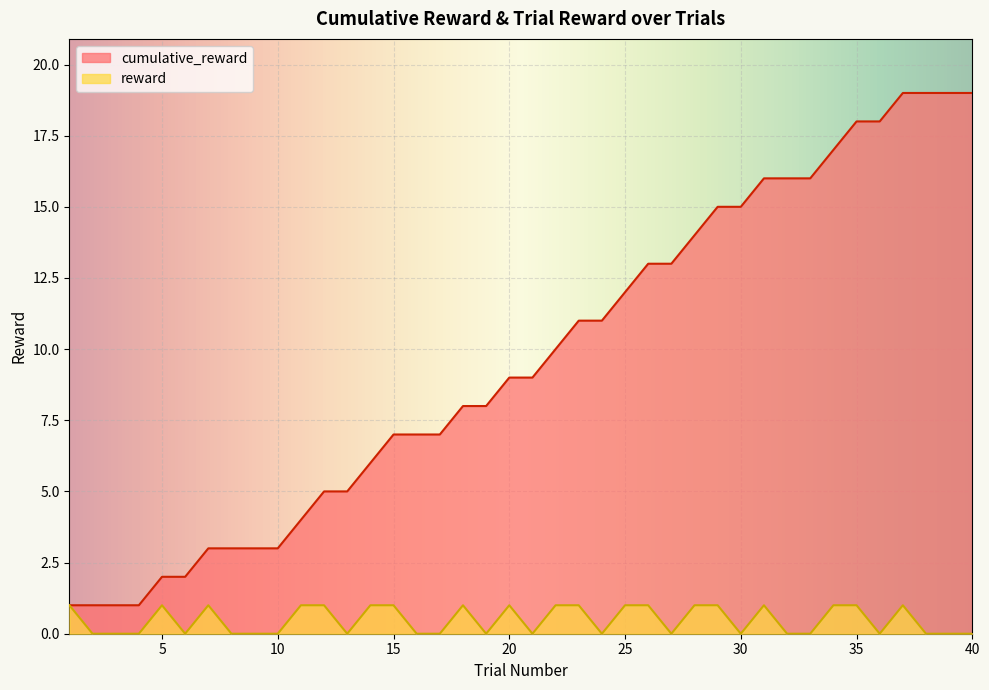

At 5, list the series in order from smallest to largest.

reward, cumulative_reward